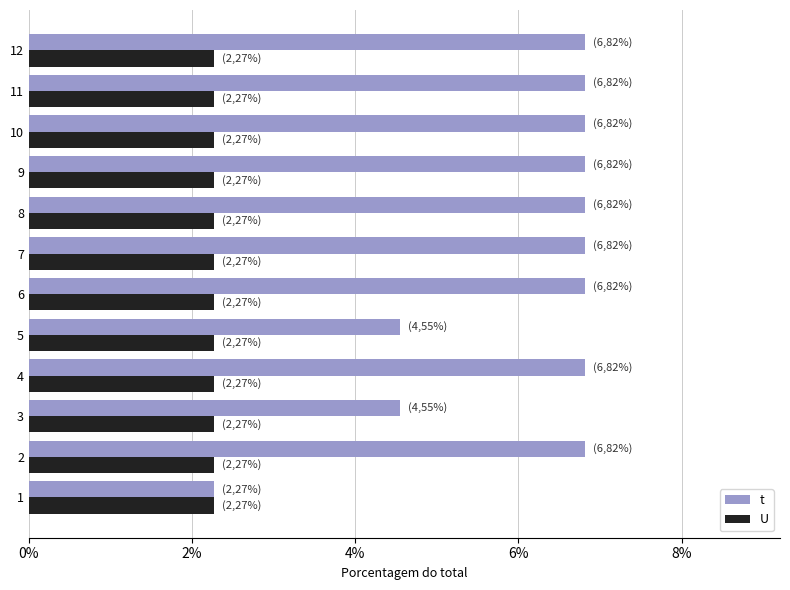

Rank the series by their maximum value, from lowest to highest.

U, t